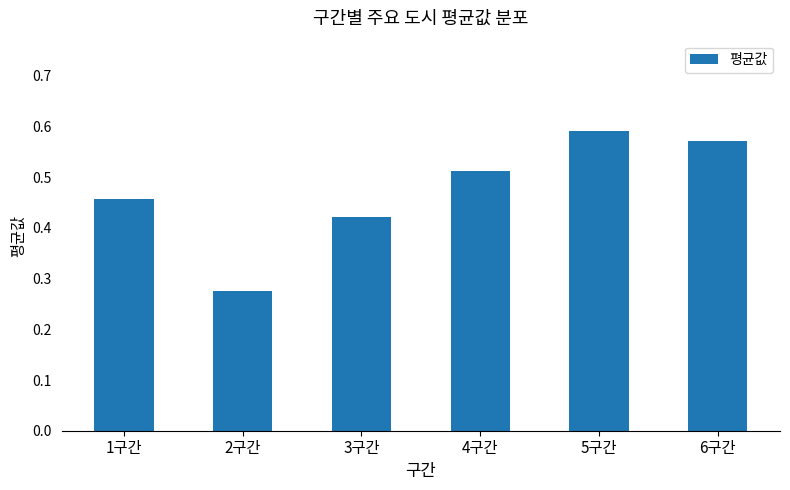

What position from the right is 2구간?

5